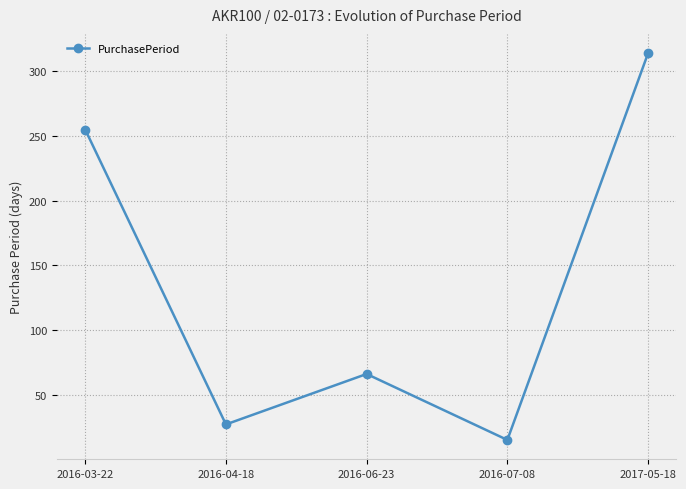

Does the chart display data point markers on the line(s)?

Yes